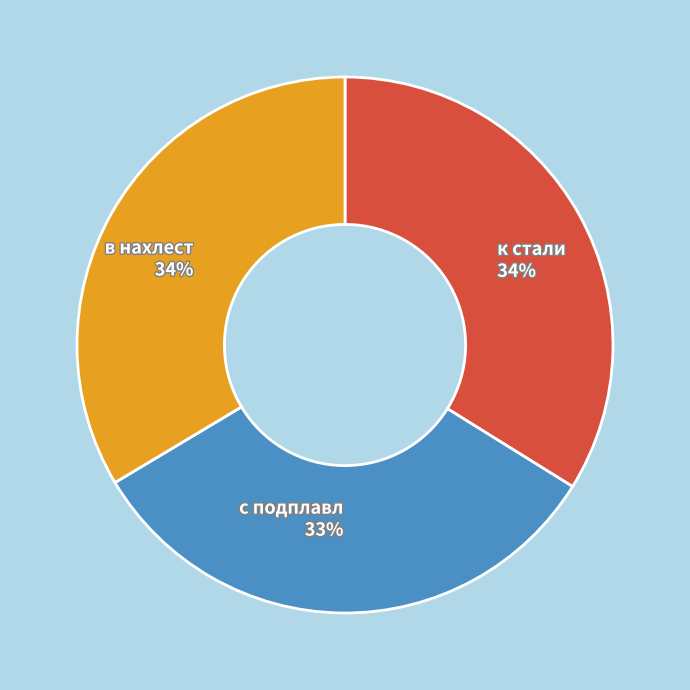

True or false: в нахлест 34% accounts for 34% of the total.

True